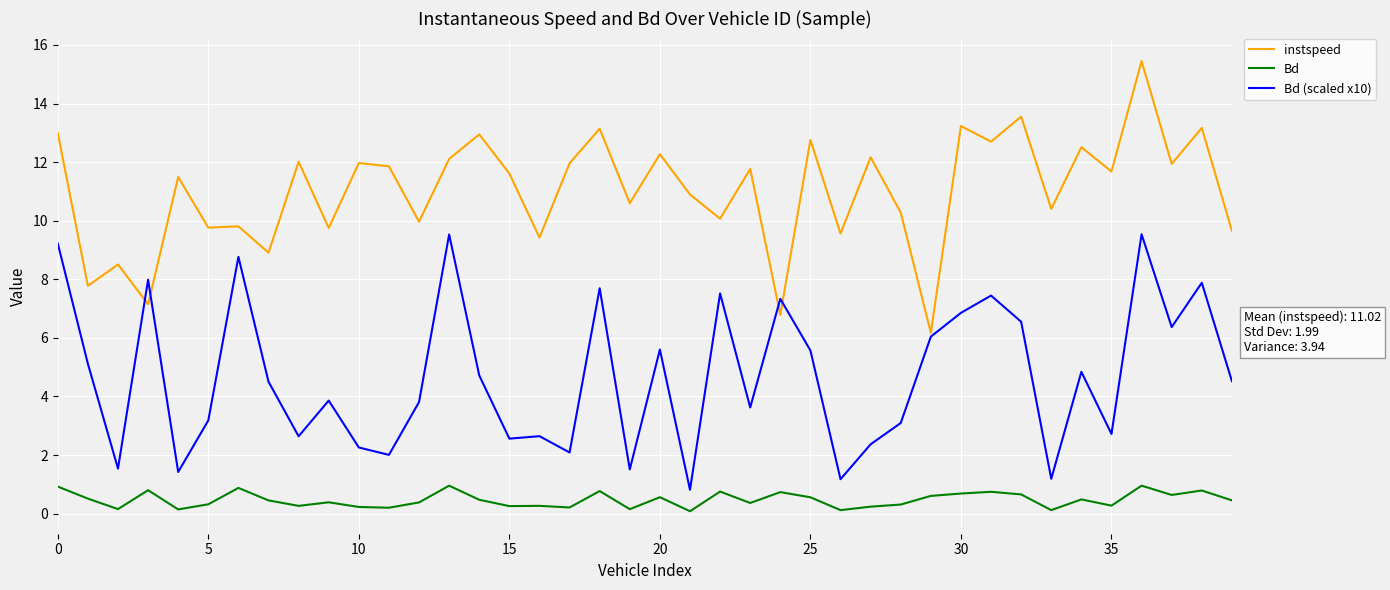

Does the chart have visible grid lines?

Yes